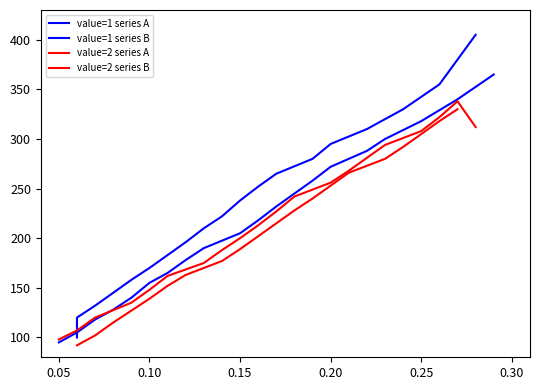

Reading right to left, extract all data points from this chart.

value=1 series A: 405	355	330	310	295	280	265	252	238	222	210	196	183	170	158	145	132	120	110	100
value=1 series B: 365	340	318	300	288	272	258	245	232	218	205	190	178	165	155	140	128	118	105	95
value=2 series A: 312	338	322	308	294	281	268	256	242	227	213	200	188	175	162	148	135	120	107	98
value=2 series B: 330	318	305	292	280	266	253	240	228	215	202	189	177	163	152	139	127	115	102	92